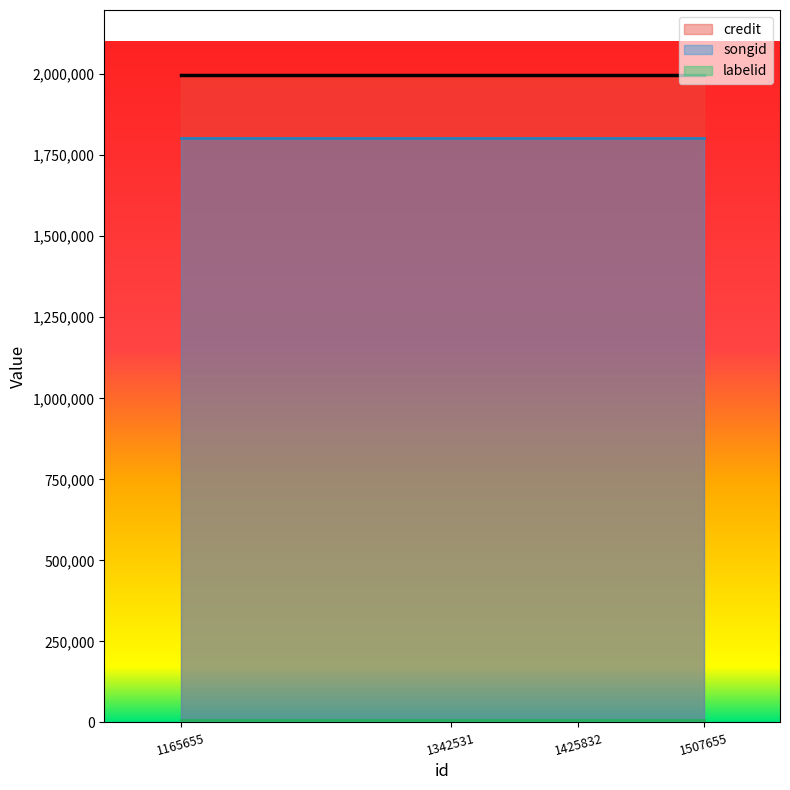

The value of credit at 1507655 is 1998109. True or false?

True